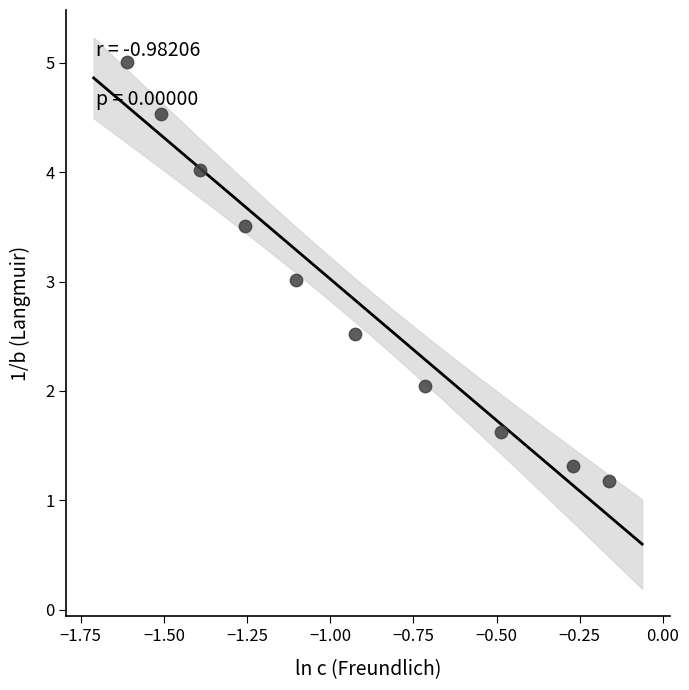

What is the range of Y values (max minus min)?

3.8